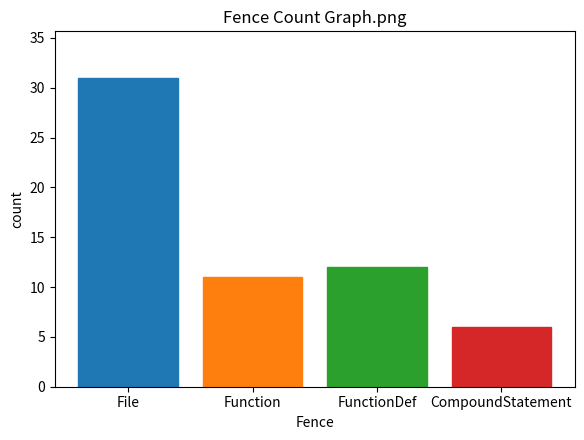

Reading left to right, what are all the values shown in this chart?

File=31	Function=11	FunctionDef=12	CompoundStatement=6